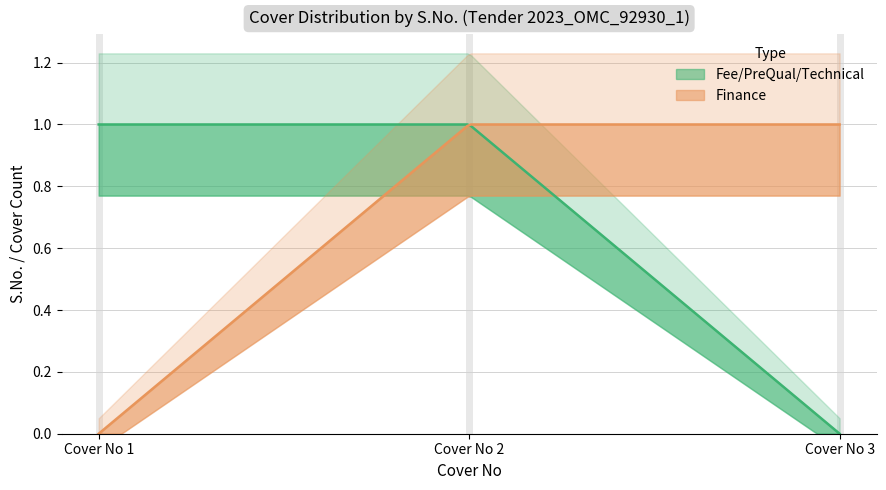

List the series in order of their peak value, highest first.

Fee/PreQual/Technical, Finance